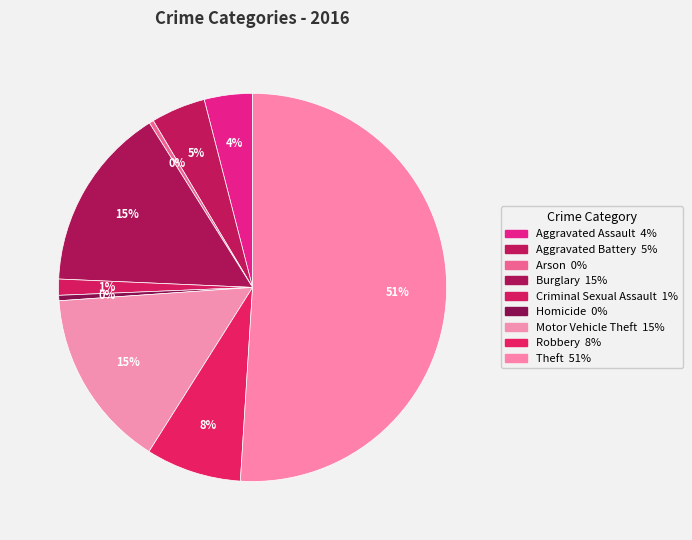

Count the number of slices in the pie.

9